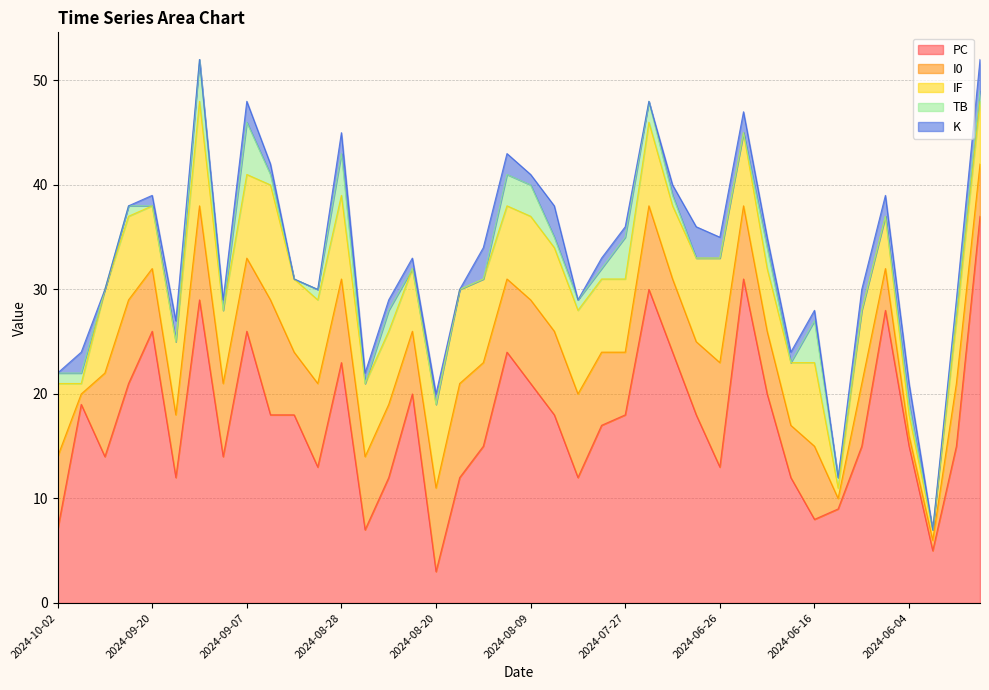

What is the highest value of the PC series?

37